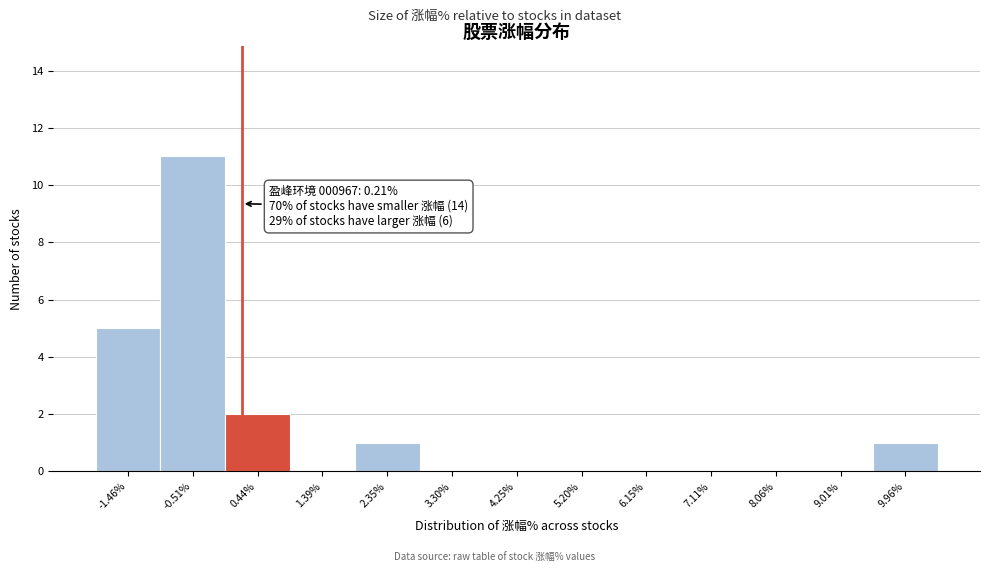

Over which range of the x-axis is the bar tallest?

-1.0 to 0.0